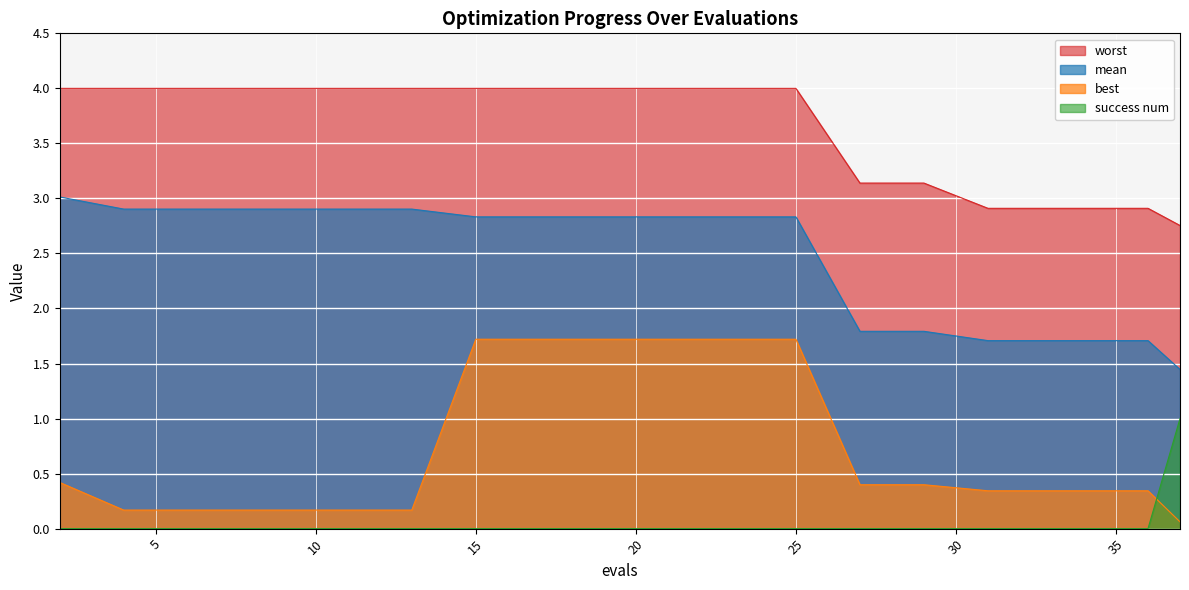

How many lines are shown in the chart?

4